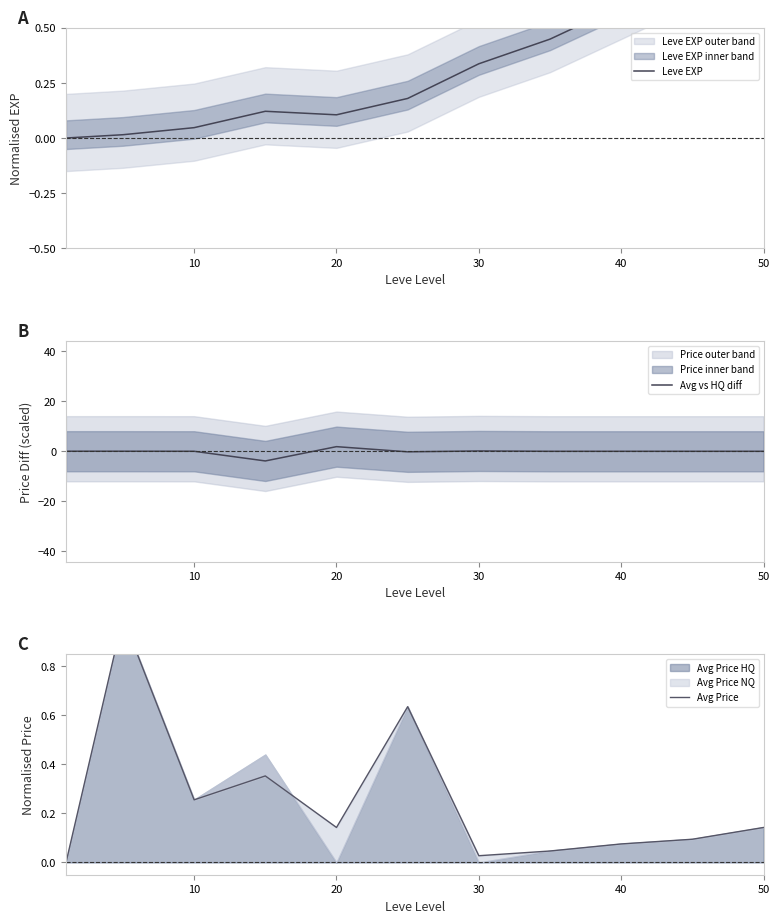

What is the difference between the maximum and second lowest values in the Avg Price series?

1.0